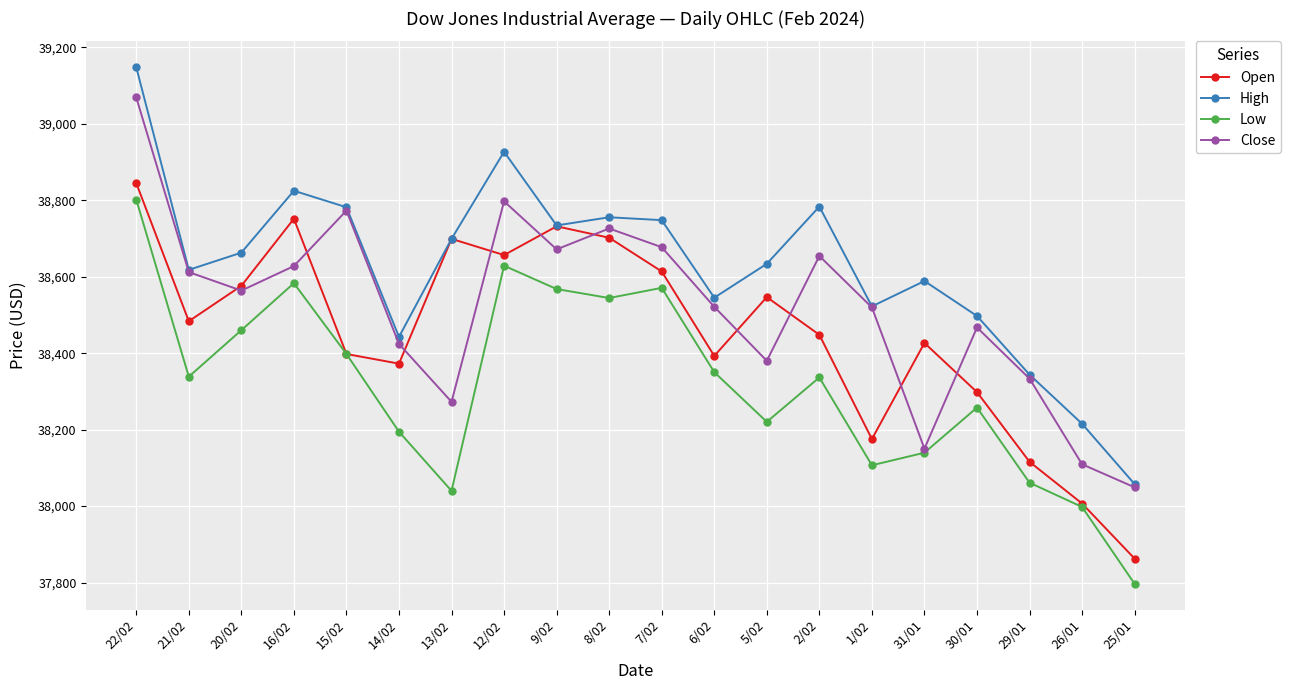

How many interior local peaks does the High series have?

5